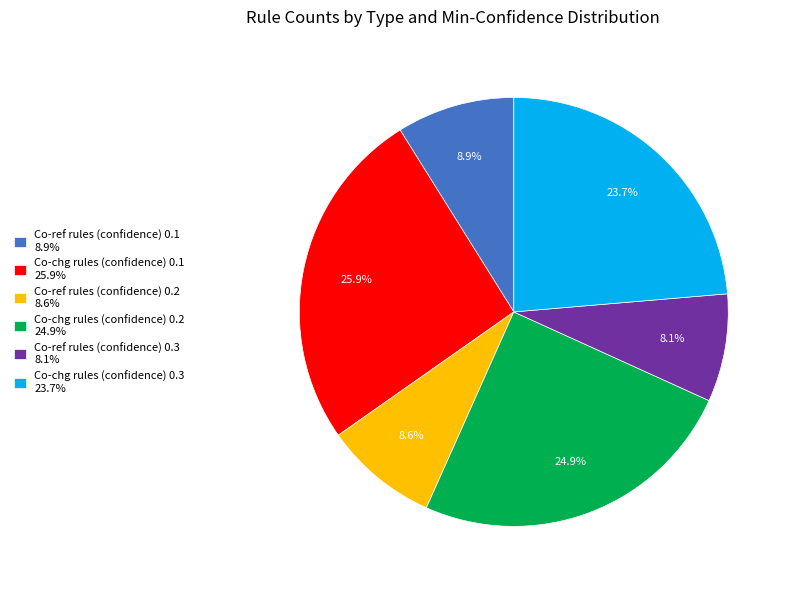

What is the ratio of the value at Co-ref rules (confidence) 0.2 to the value at Co-ref rules (confidence) 0.1?

1.0